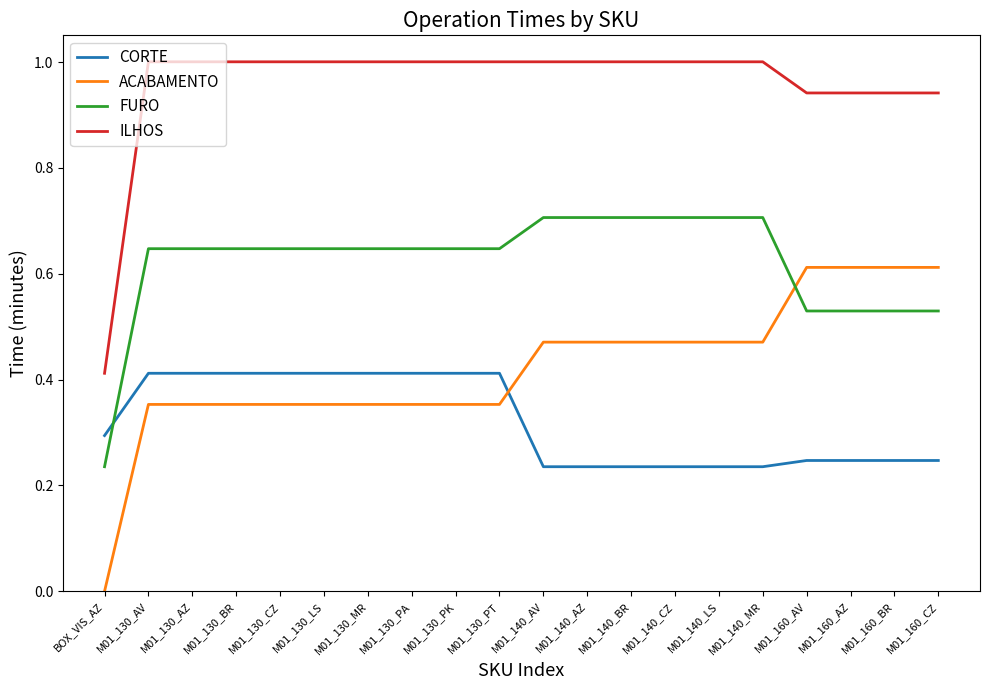

What is the difference between the highest and lowest values at M01_160_AV?

0.7